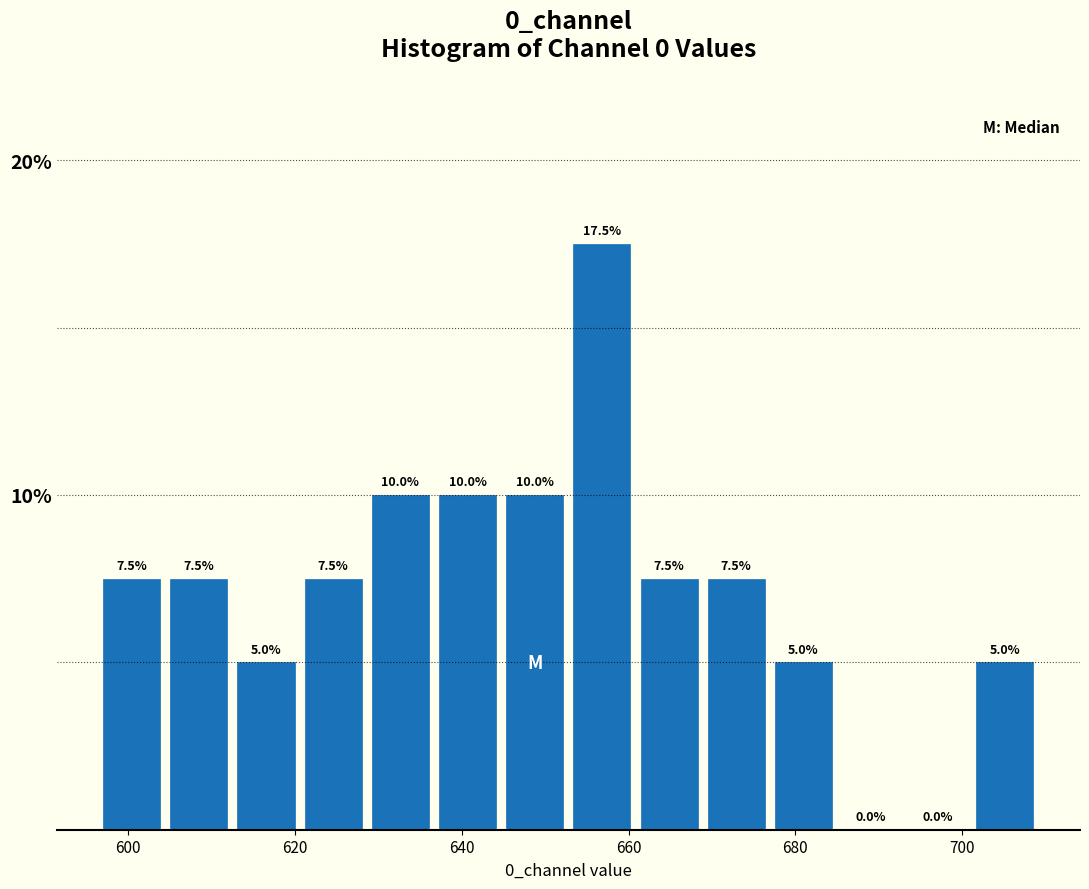

Over which range of the x-axis is the bar tallest?

652 to 660